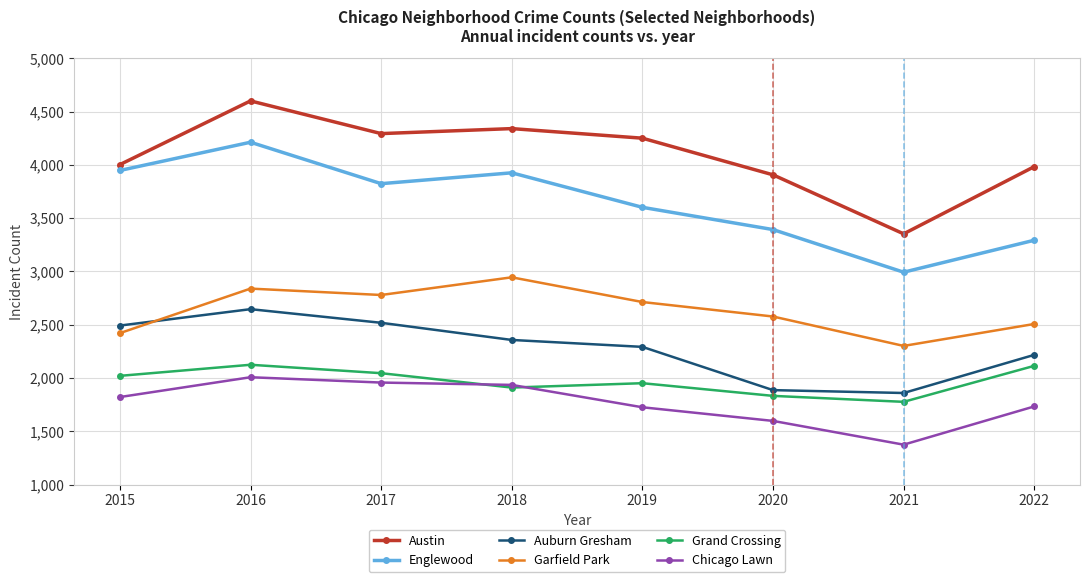

What is the value of the Grand Crossing point at the 7th from the left?

1776